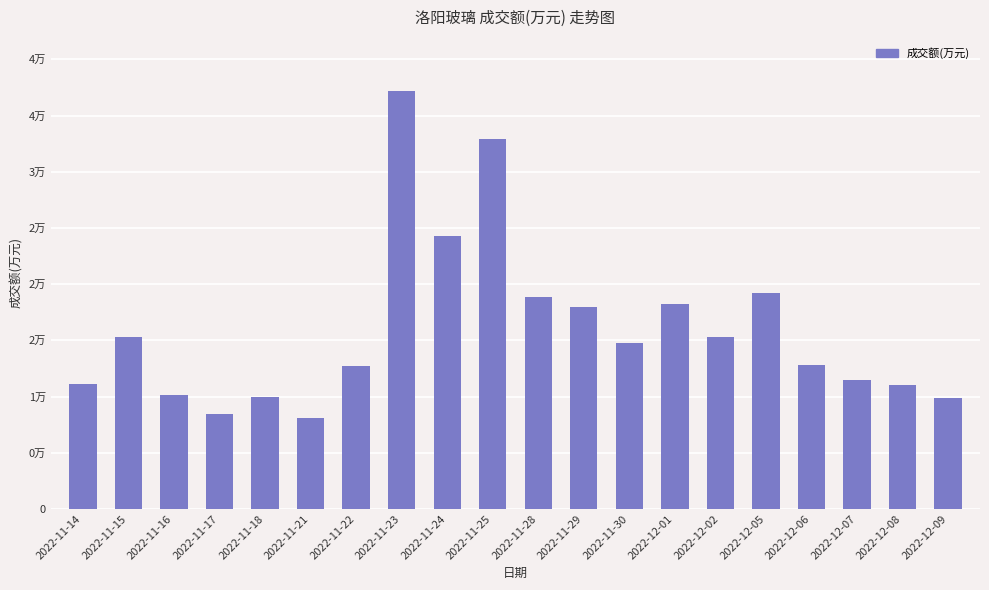

True or false: the data shows 11067 at 2022-12-08.

True